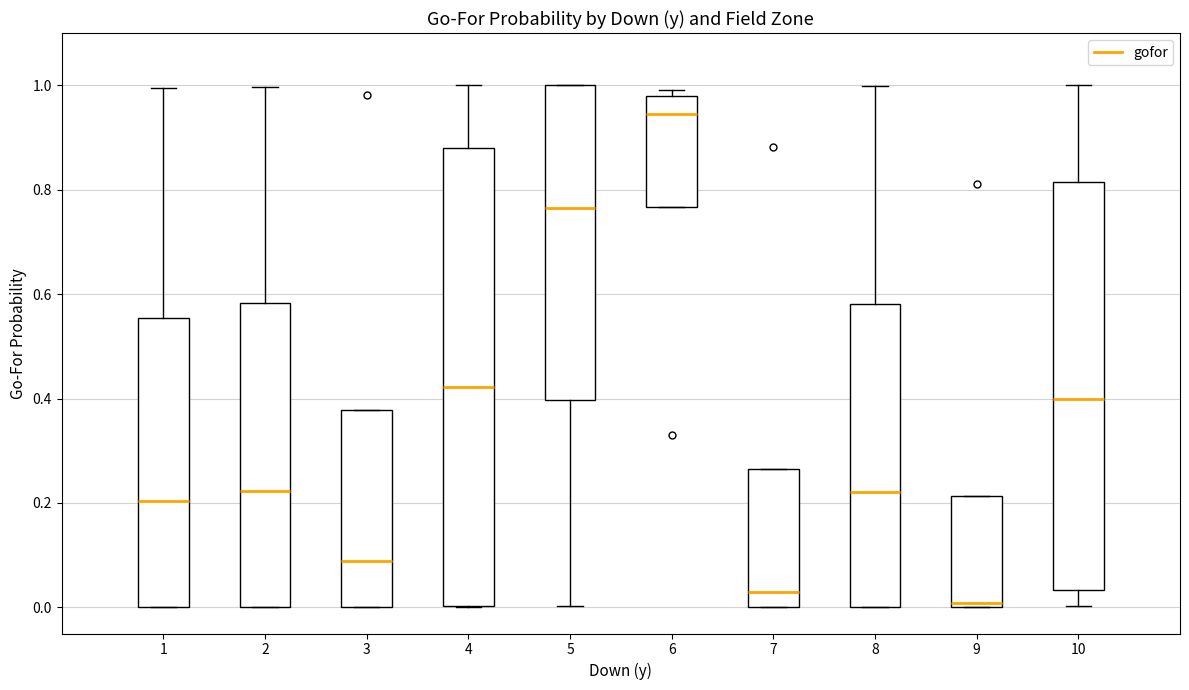

Where does the lower whisker of the box at x = 5 end on the y-axis? The values are not printed on the chart, so give them approximately, as read against the axis.

0.00